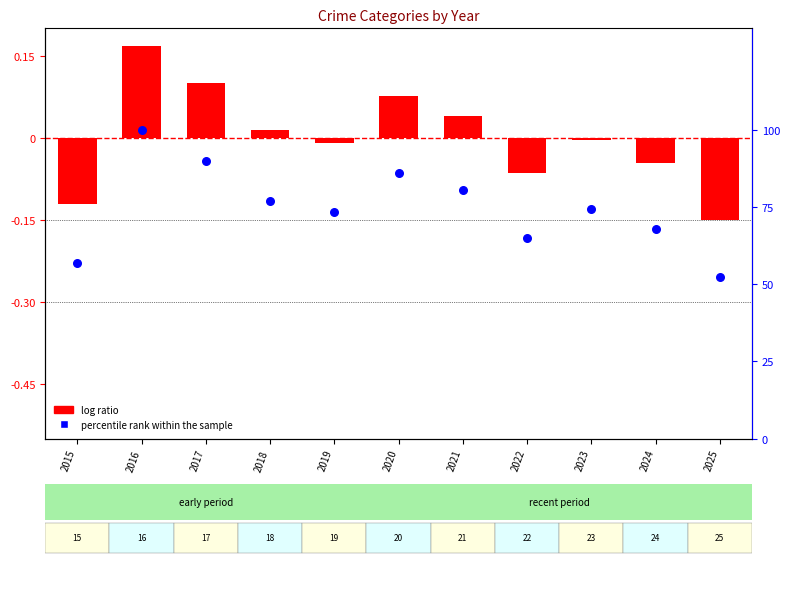

Which series has the largest Y range (max minus min)?

percentile rank within the sample